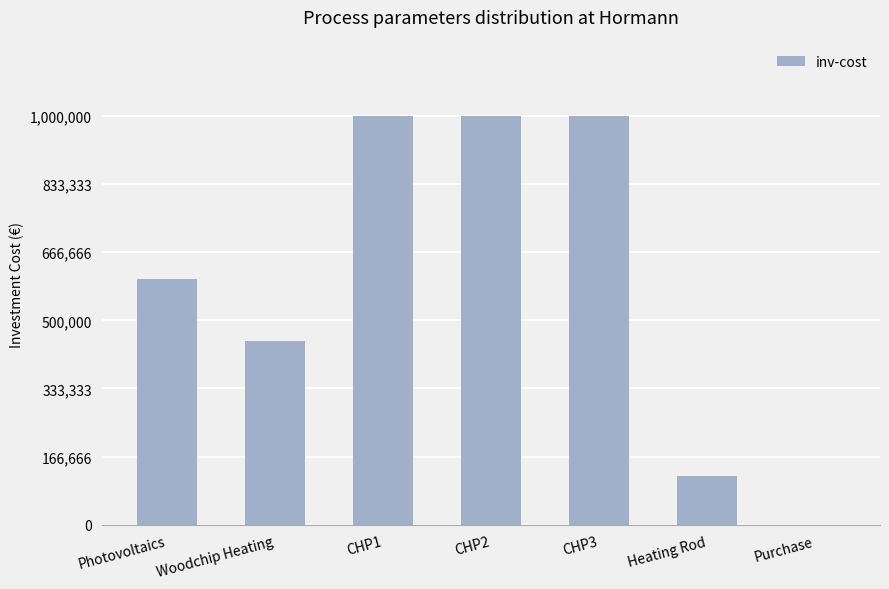

What is the sum of the values at Purchase and Heating Rod?

120000